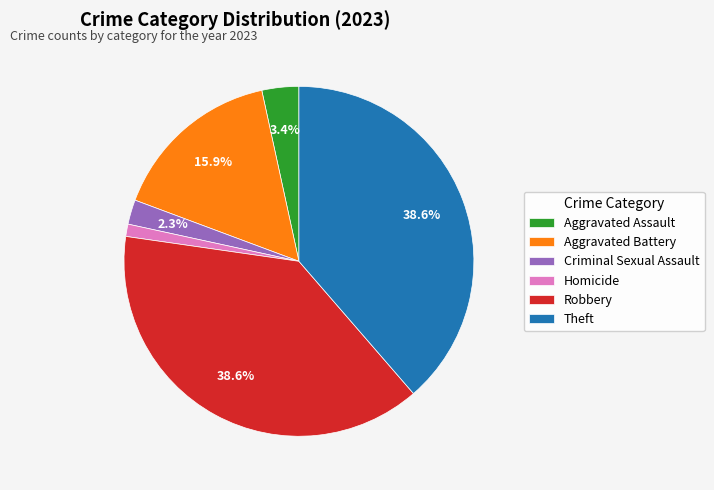

Is it true that Aggravated Battery is 16% of the pie?

True